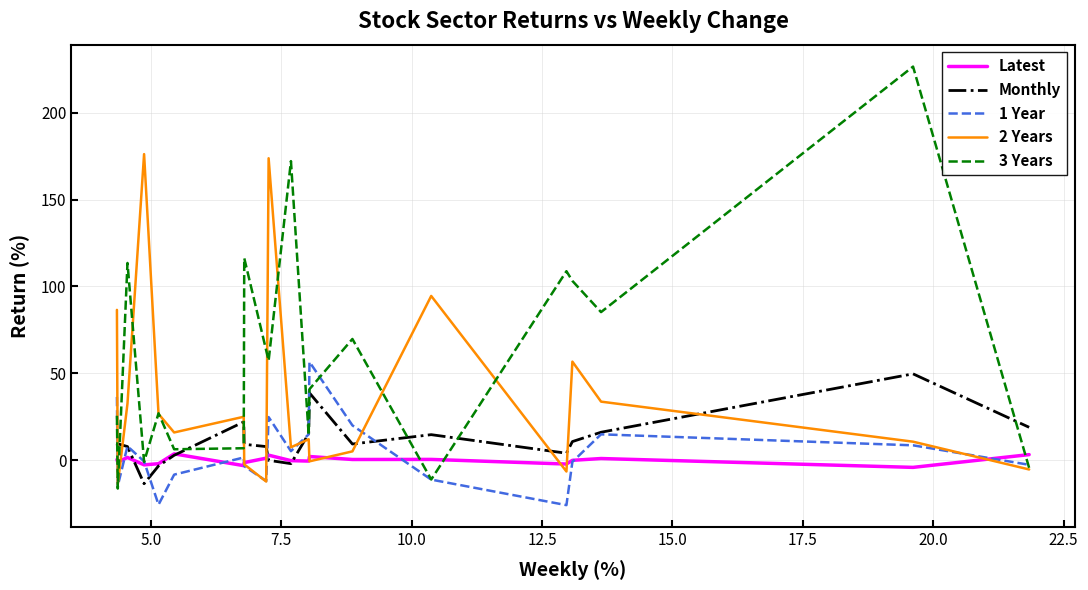

What is the minimum value for 2 Years?

-13.9